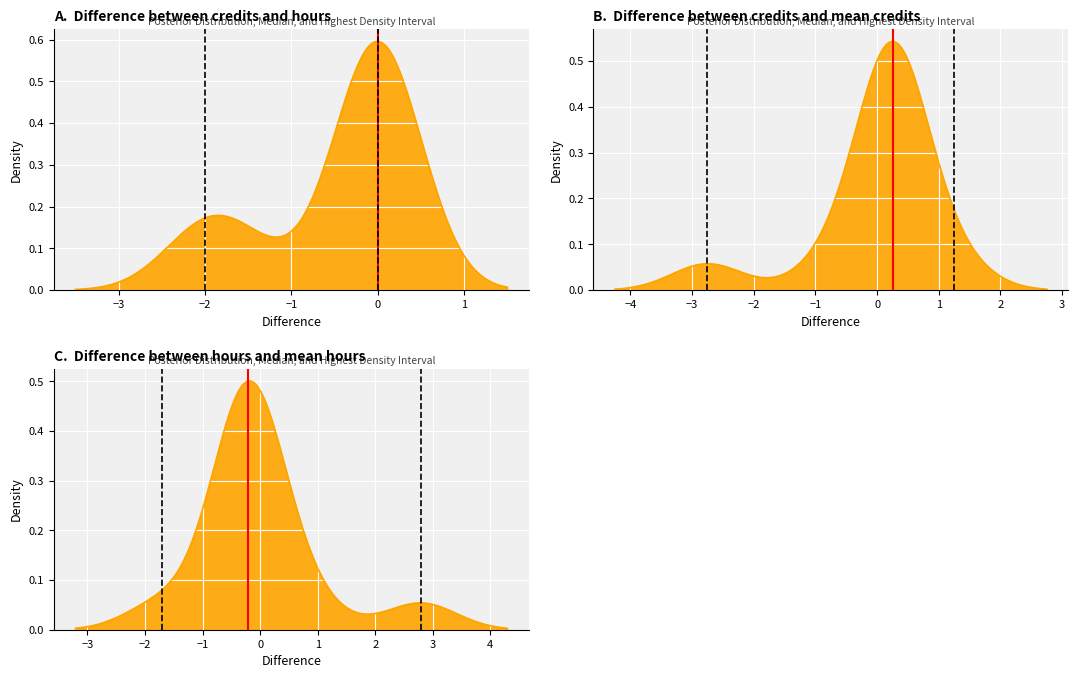

Is the value of Median at −3 greater than the value of HDI Low at −4?

Yes